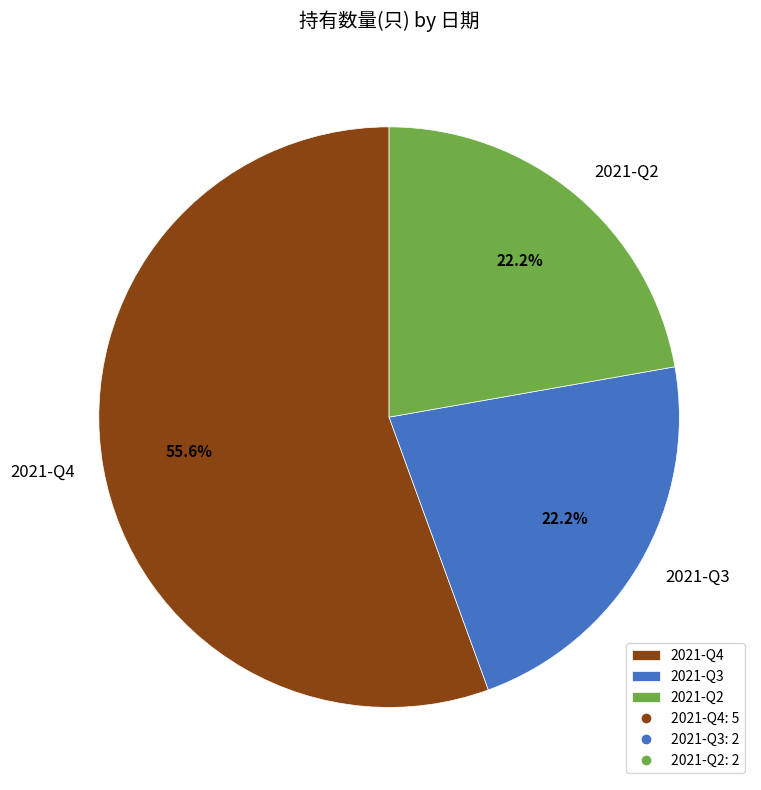

What percentage is NOT represented by 2021-Q4?

44.4%